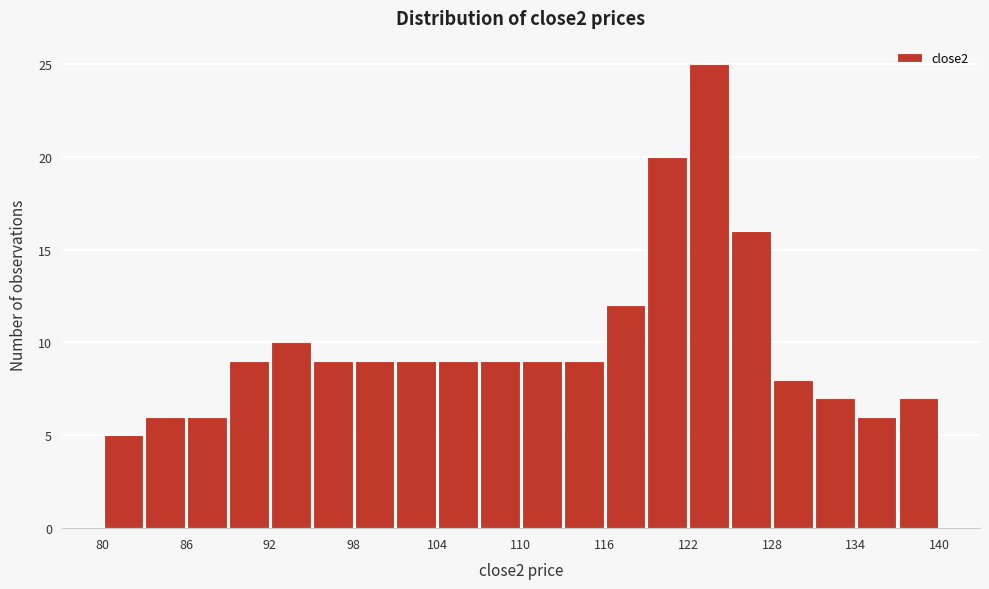

Read against the x-axis, roughly where is the centre of the tallest bar?

124